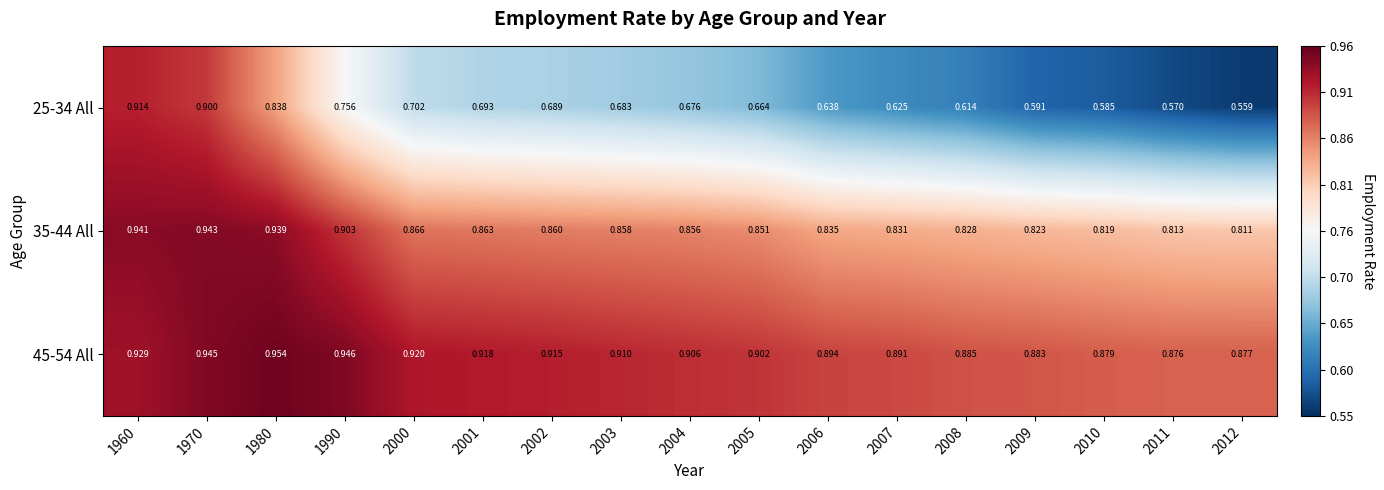

Which series has the widest spread of values?

25-34 All